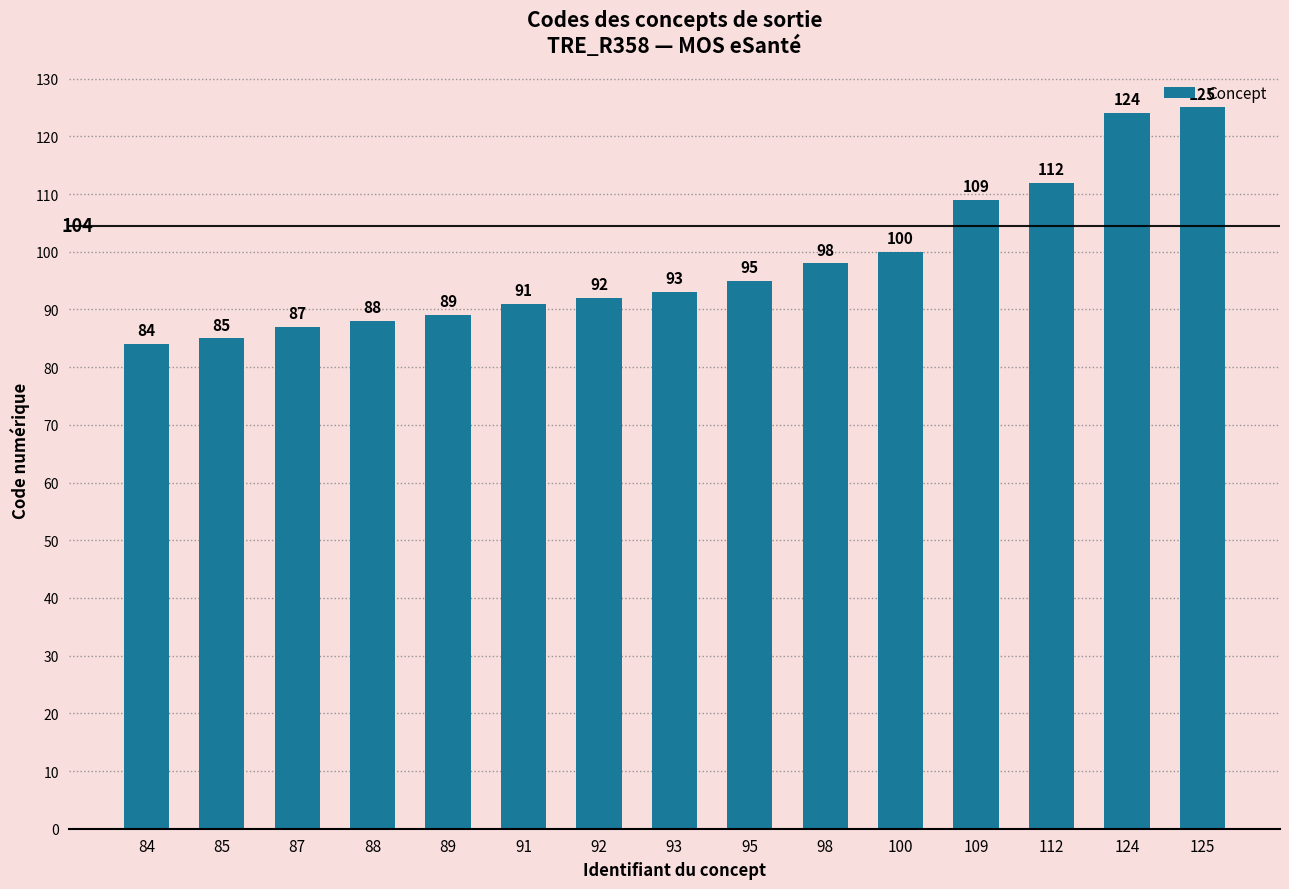

Approximately how many times larger is the value at 88 compared to 85?

1.0